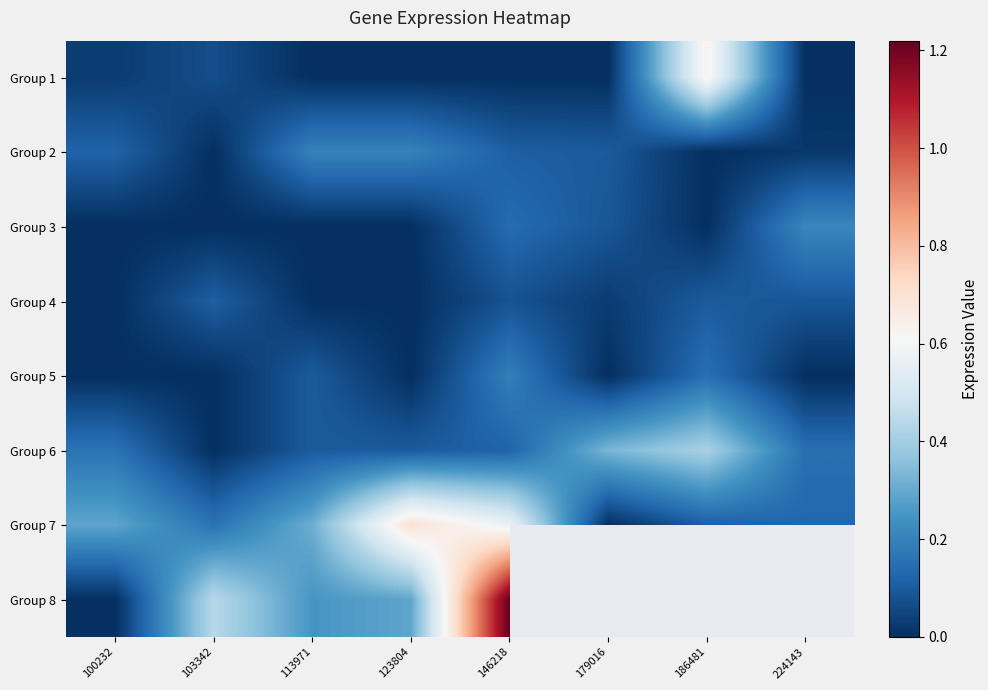

The value of Group 7 at 113971 is 0.3. True or false?

True